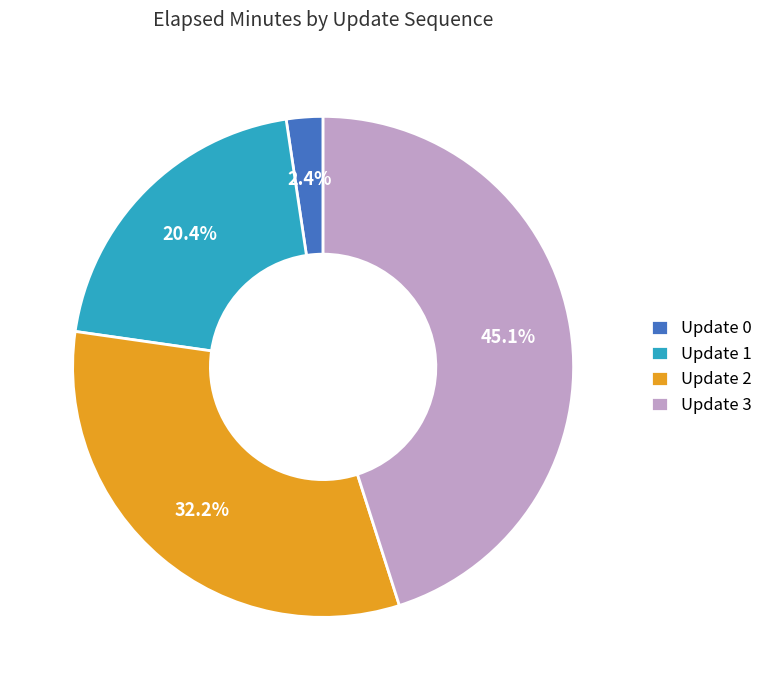

What is the ratio of the value at Update 0 to the value at Update 3?

0.1